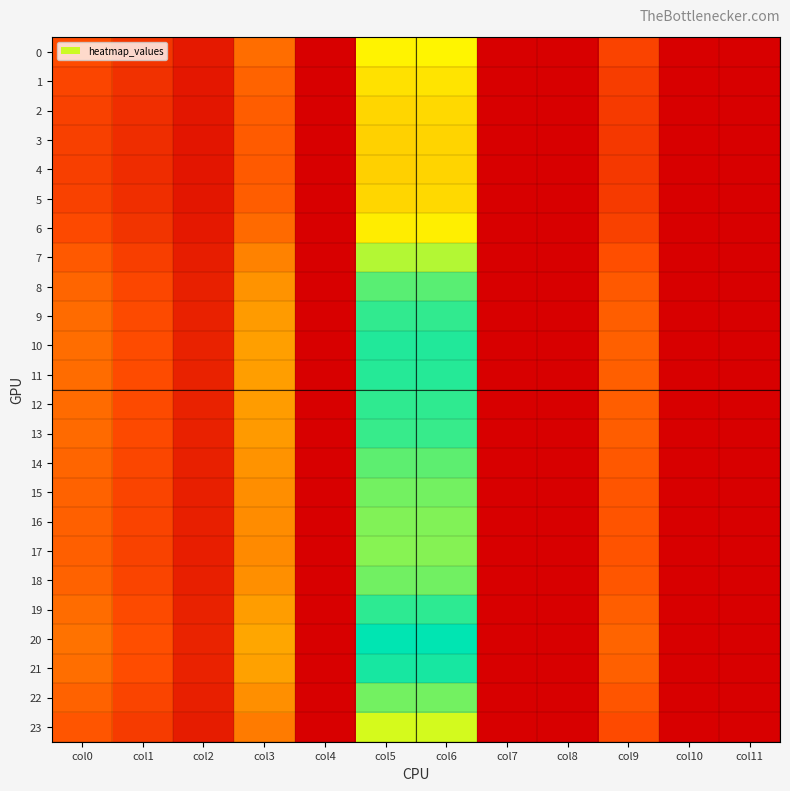

Reading left to right, list all the values displayed in this chart.

0: col0=21.8	col1=15.6	col2=7.3	col3=30.4	col4=0.0	col5=63.5	col6=64.0	col7=0.0	col8=0.0	col9=19.4	col10=0.0	col11=0.0
1: col0=20.1	col1=14.3	col2=6.8	col3=28.0	col4=0.0	col5=59.1	col6=59.7	col7=0.0	col8=0.0	col9=17.9	col10=0.0	col11=0.0
2: col0=19.0	col1=13.5	col2=6.4	col3=26.4	col4=0.0	col5=56.3	col6=57.0	col7=0.0	col8=0.0	col9=16.9	col10=0.0	col11=0.0
3: col0=18.5	col1=13.2	col2=6.3	col3=25.8	col4=0.0	col5=55.1	col6=55.9	col7=0.0	col8=0.0	col9=16.5	col10=0.0	col11=0.0
4: col0=18.4	col1=13.1	col2=6.3	col3=25.7	col4=0.0	col5=54.9	col6=55.7	col7=0.0	col8=0.0	col9=16.5	col10=0.0	col11=0.0
5: col0=19.0	col1=13.5	col2=6.4	col3=26.4	col4=0.0	col5=56.3	col6=57.0	col7=0.0	col8=0.0	col9=16.9	col10=0.0	col11=0.0
6: col0=21.2	col1=15.1	col2=7.2	col3=29.6	col4=0.0	col5=62.0	col6=62.5	col7=0.0	col8=0.0	col9=18.9	col10=0.0	col11=0.0
7: col0=25.4	col1=18.2	col2=8.5	col3=35.5	col4=0.0	col5=72.8	col6=73.0	col7=0.0	col8=0.0	col9=22.6	col10=0.0	col11=0.0
8: col0=28.4	col1=20.4	col2=9.4	col3=39.8	col4=0.0	col5=80.6	col6=80.6	col7=0.0	col8=0.0	col9=25.3	col10=0.0	col11=0.0
9: col0=29.8	col1=21.5	col2=9.9	col3=41.8	col4=0.0	col5=84.1	col6=84.1	col7=0.0	col8=0.0	col9=26.5	col10=0.0	col11=0.0
10: col0=30.3	col1=21.9	col2=10.0	col3=42.6	col4=0.0	col5=85.5	col6=85.5	col7=0.0	col8=0.0	col9=27.0	col10=0.0	col11=0.0
11: col0=30.2	col1=21.8	col2=10.0	col3=42.4	col4=0.0	col5=85.2	col6=85.2	col7=0.0	col8=0.0	col9=26.9	col10=0.0	col11=0.0
12: col0=29.8	col1=21.5	col2=9.9	col3=41.9	col4=0.0	col5=84.3	col6=84.3	col7=0.0	col8=0.0	col9=26.5	col10=0.0	col11=0.0
13: col0=29.6	col1=21.3	col2=9.8	col3=41.5	col4=0.0	col5=83.7	col6=83.7	col7=0.0	col8=0.0	col9=26.3	col10=0.0	col11=0.0
14: col0=28.3	col1=20.4	col2=9.4	col3=39.7	col4=0.0	col5=80.3	col6=80.3	col7=0.0	col8=0.0	col9=25.2	col10=0.0	col11=0.0
15: col0=27.5	col1=19.8	col2=9.2	col3=38.5	col4=0.0	col5=78.3	col6=78.3	col7=0.0	col8=0.0	col9=24.5	col10=0.0	col11=0.0
16: col0=27.1	col1=19.4	col2=9.0	col3=37.9	col4=0.0	col5=77.2	col6=77.2	col7=0.0	col8=0.0	col9=24.1	col10=0.0	col11=0.0
17: col0=26.9	col1=19.3	col2=9.0	col3=37.7	col4=0.0	col5=76.8	col6=76.8	col7=0.0	col8=0.0	col9=24.0	col10=0.0	col11=0.0
18: col0=27.6	col1=19.8	col2=9.2	col3=38.6	col4=0.0	col5=78.5	col6=78.5	col7=0.0	col8=0.0	col9=24.6	col10=0.0	col11=0.0
19: col0=29.9	col1=21.6	col2=9.9	col3=42.0	col4=0.0	col5=84.5	col6=84.5	col7=0.0	col8=0.0	col9=26.6	col10=0.0	col11=0.0
20: col0=31.5	col1=22.8	col2=10.4	col3=44.3	col4=0.0	col5=88.5	col6=88.5	col7=0.0	col8=0.0	col9=28.0	col10=0.0	col11=0.0
21: col0=30.7	col1=22.2	col2=10.1	col3=43.1	col4=0.0	col5=86.4	col6=86.4	col7=0.0	col8=0.0	col9=27.3	col10=0.0	col11=0.0
22: col0=27.6	col1=19.8	col2=9.2	col3=38.6	col4=0.0	col5=78.4	col6=78.4	col7=0.0	col8=0.0	col9=24.5	col10=0.0	col11=0.0
23: col0=24.3	col1=17.4	col2=8.1	col3=33.9	col4=0.0	col5=69.9	col6=70.2	col7=0.0	col8=0.0	col9=21.6	col10=0.0	col11=0.0